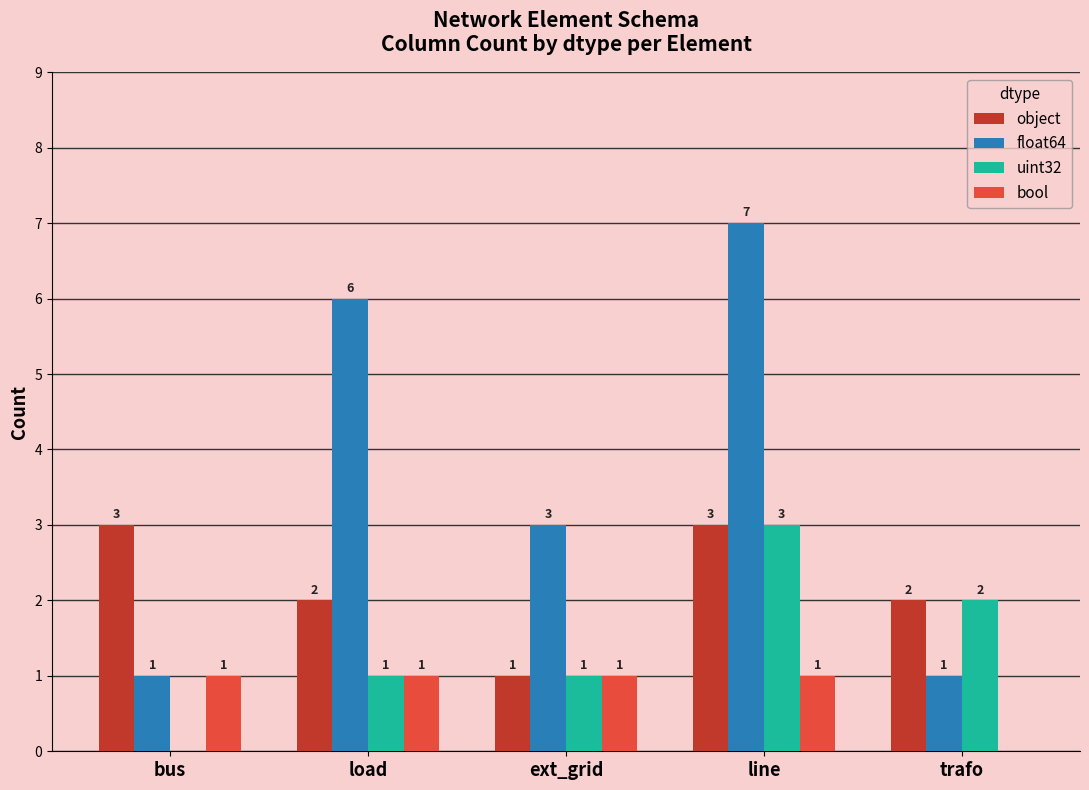

What is the sum of all float64 values?

18